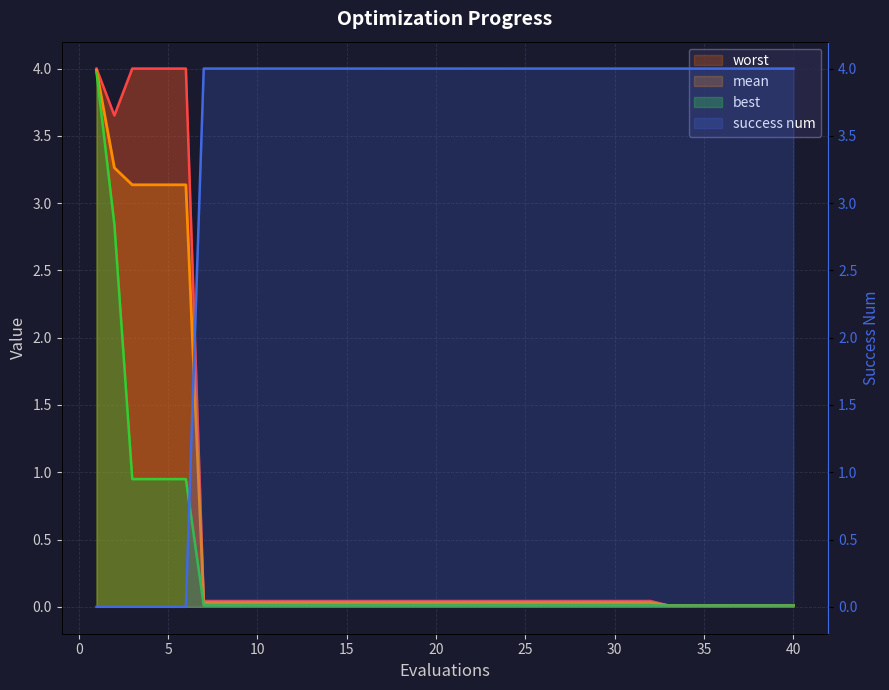

List the series in order of their peak value, lowest first.

best, mean, worst, success num